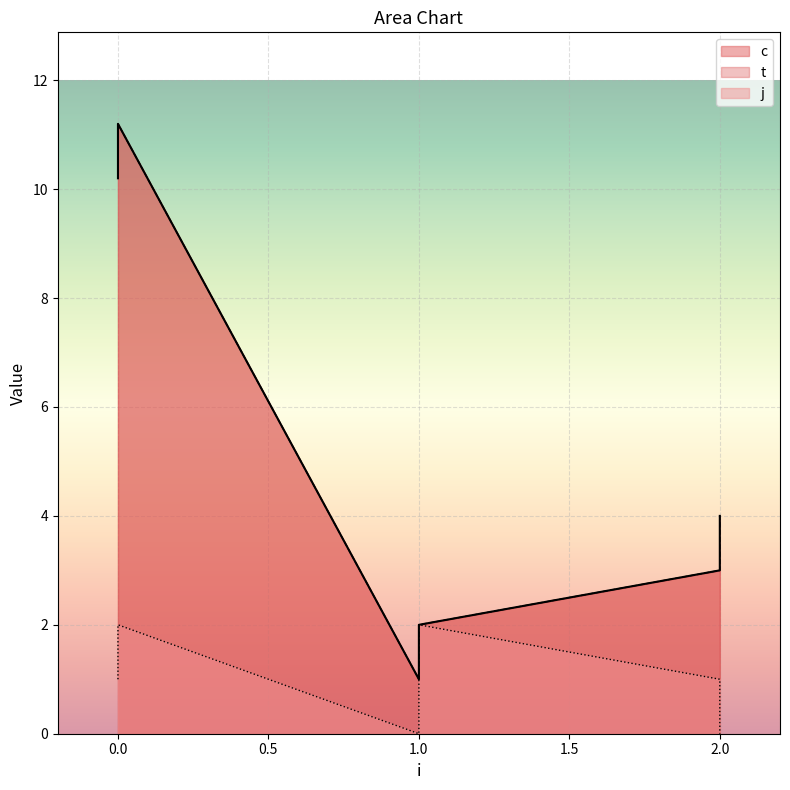

True or false: t has more than 0 interior local peaks.

True